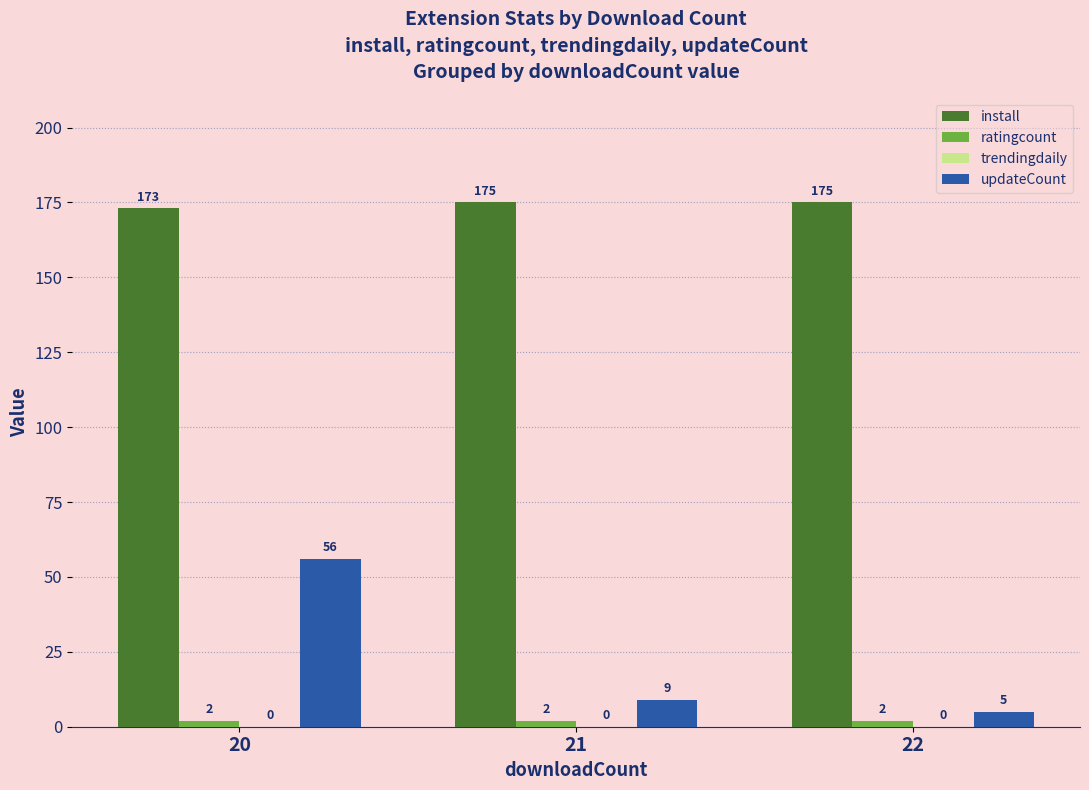

Which series has the largest total across all categories?

install